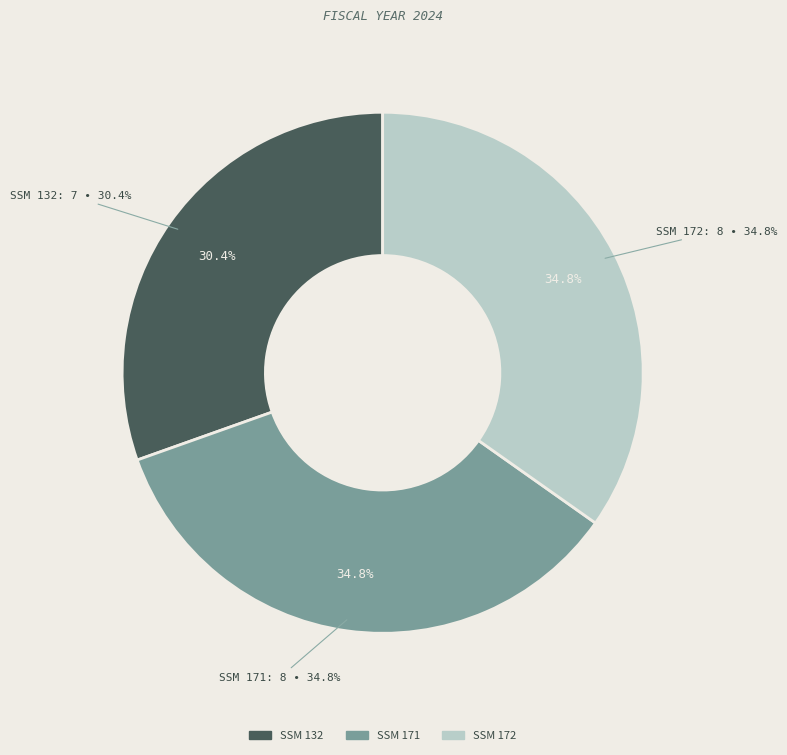

Is there any slice that represents more than half of the pie?

No